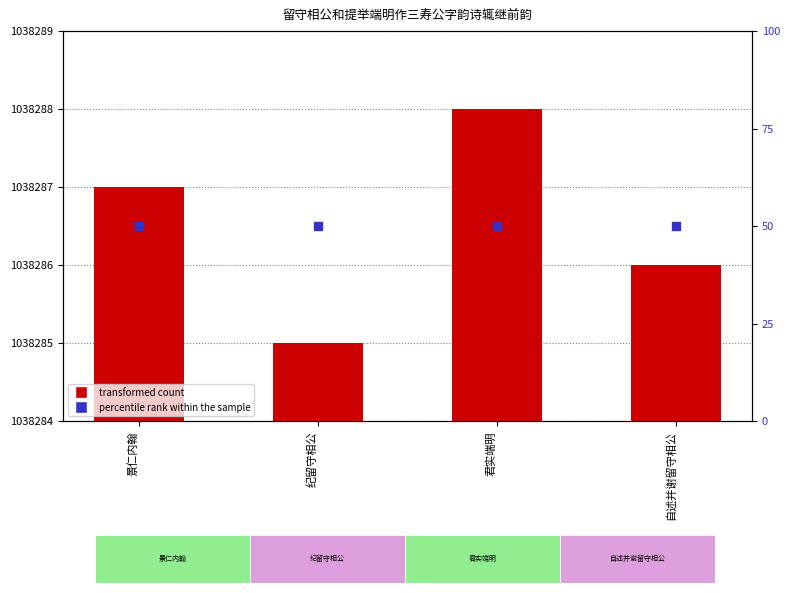

Is the value of col_0 at 景仁内翰 greater than the value of percentile rank within the sample at 自述并谢留守相公?

Yes